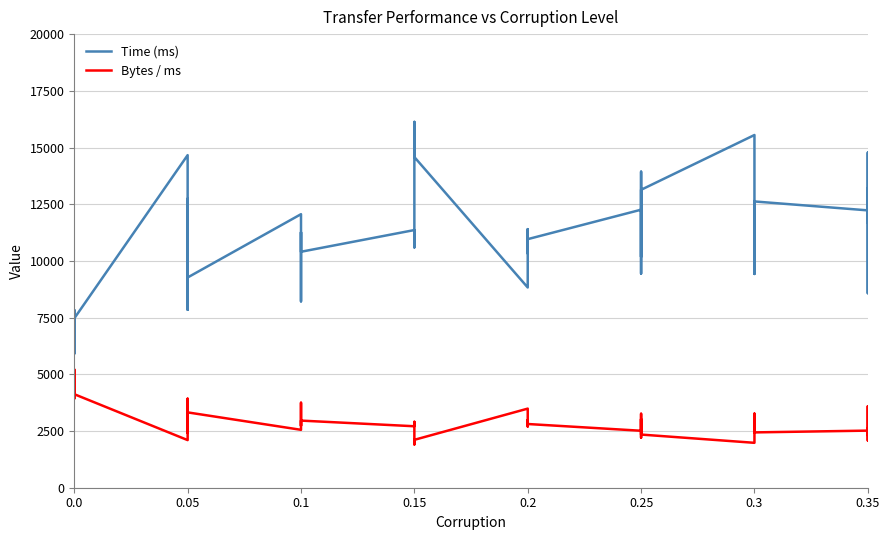

What is the difference between the second highest and minimum values in the Time (ms) series?

9643.8